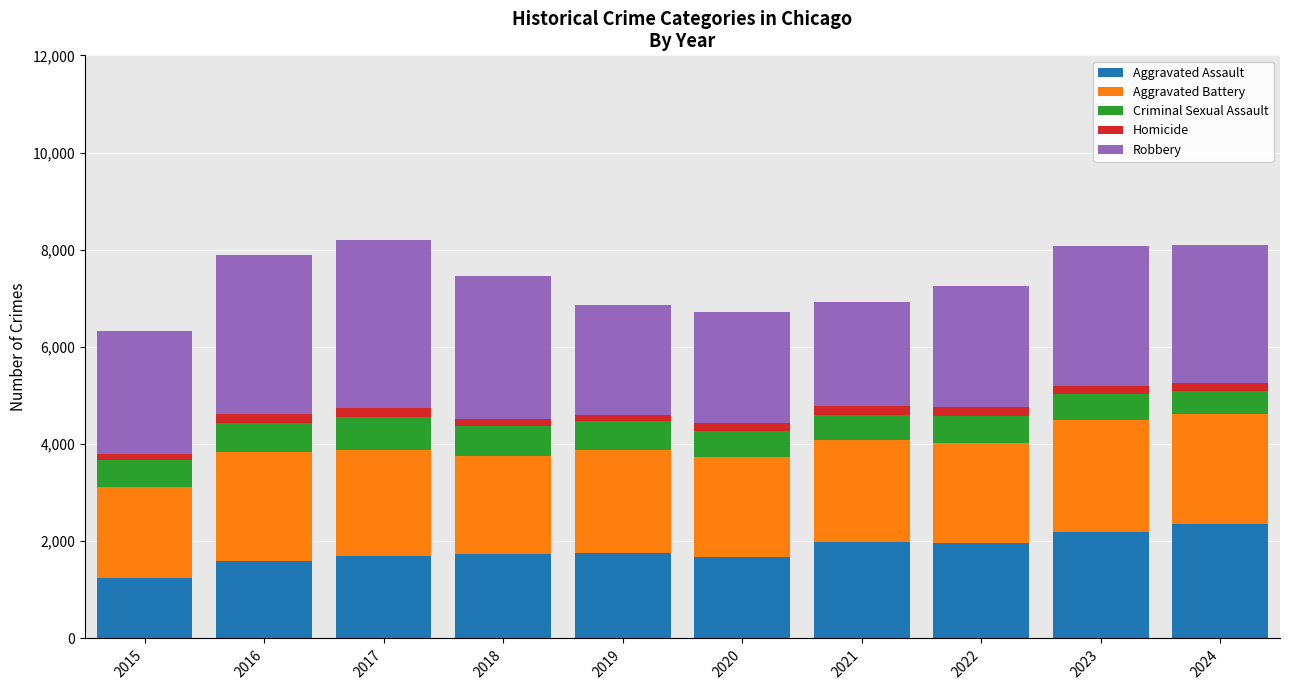

What is the lowest value of the Aggravated Assault series?

1254